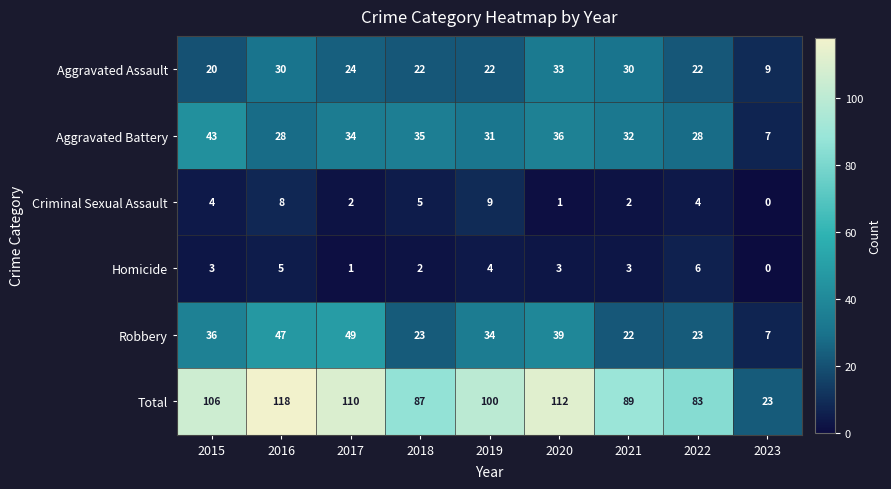

What is the sum of the Criminal Sexual Assault values at 2022 and 2023?

4